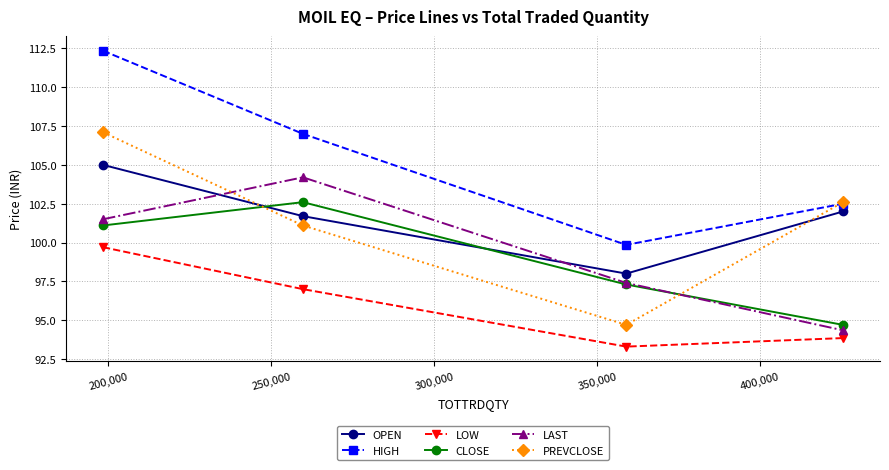

Which series has the largest total across all categories?

HIGH